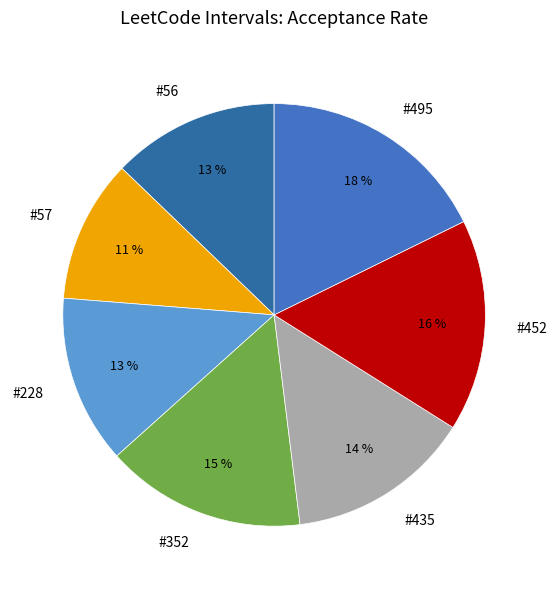

To the nearest percent, what is the difference between the largest and smallest slice percentages?

7%